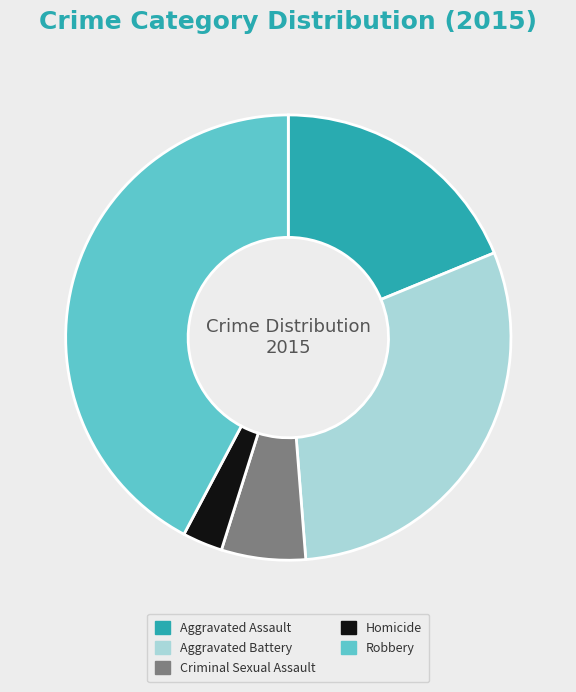

The Aggravated Assault slice represents 24% of the pie. True or false?

False